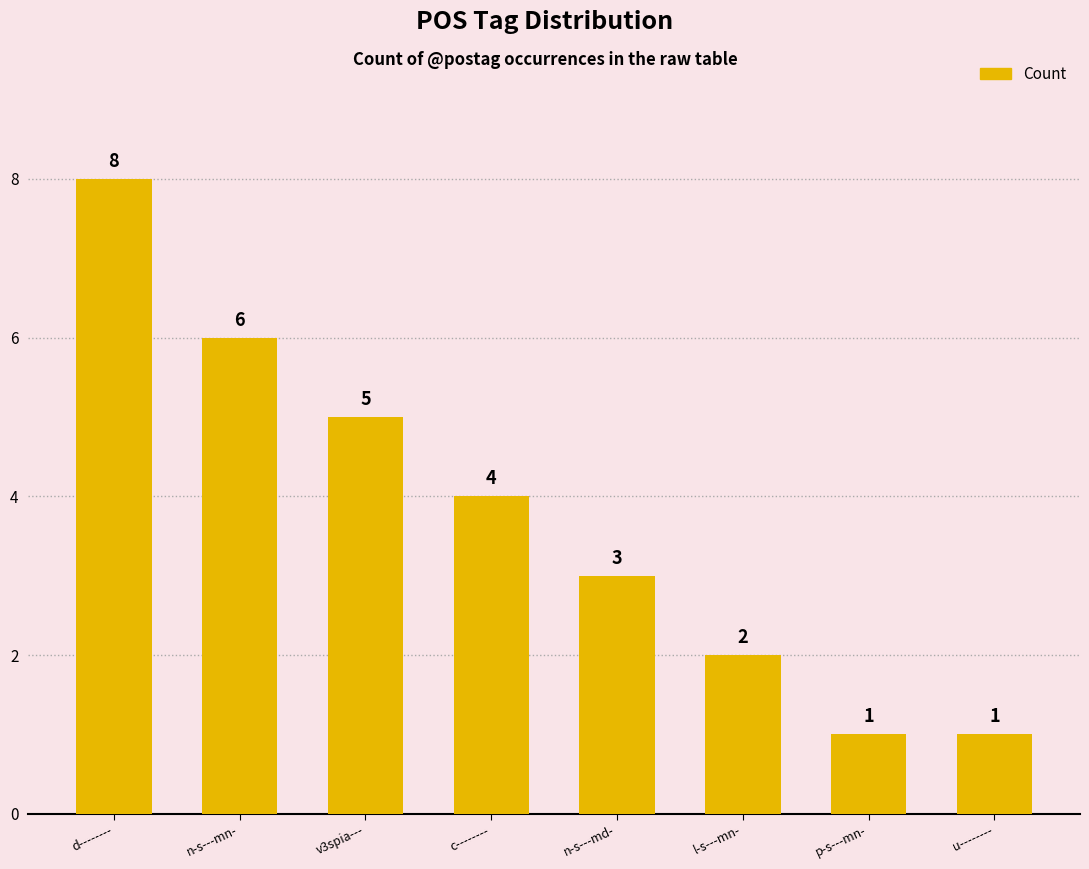

Reading left to right, extract all data points from this chart.

d--------=8	n-s---mn-=6	v3spia---=5	c--------=4	n-s---md-=3	l-s---mn-=2	p-s---mn-=1	u--------=1